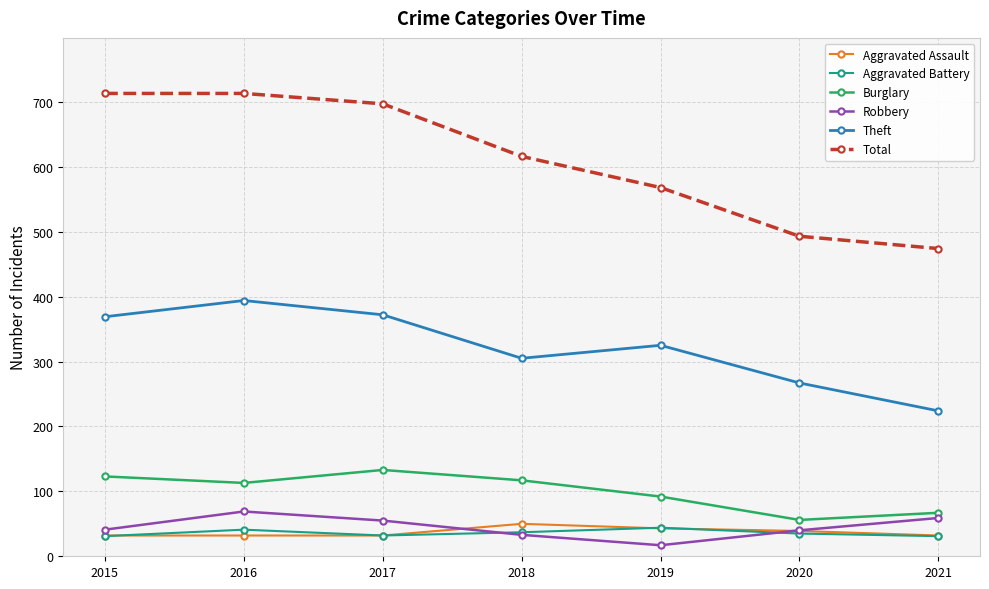

What is the value of the Robbery point at the 3rd from the left?

55